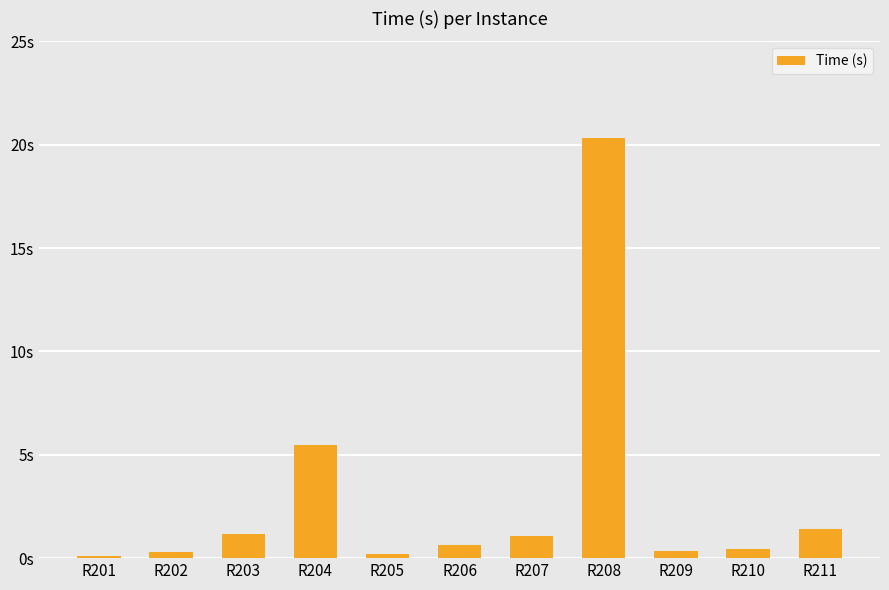

List the labels in order of value, largest first.

R208, R204, R211, R203, R207, R206, R210, R209, R202, R205, R201